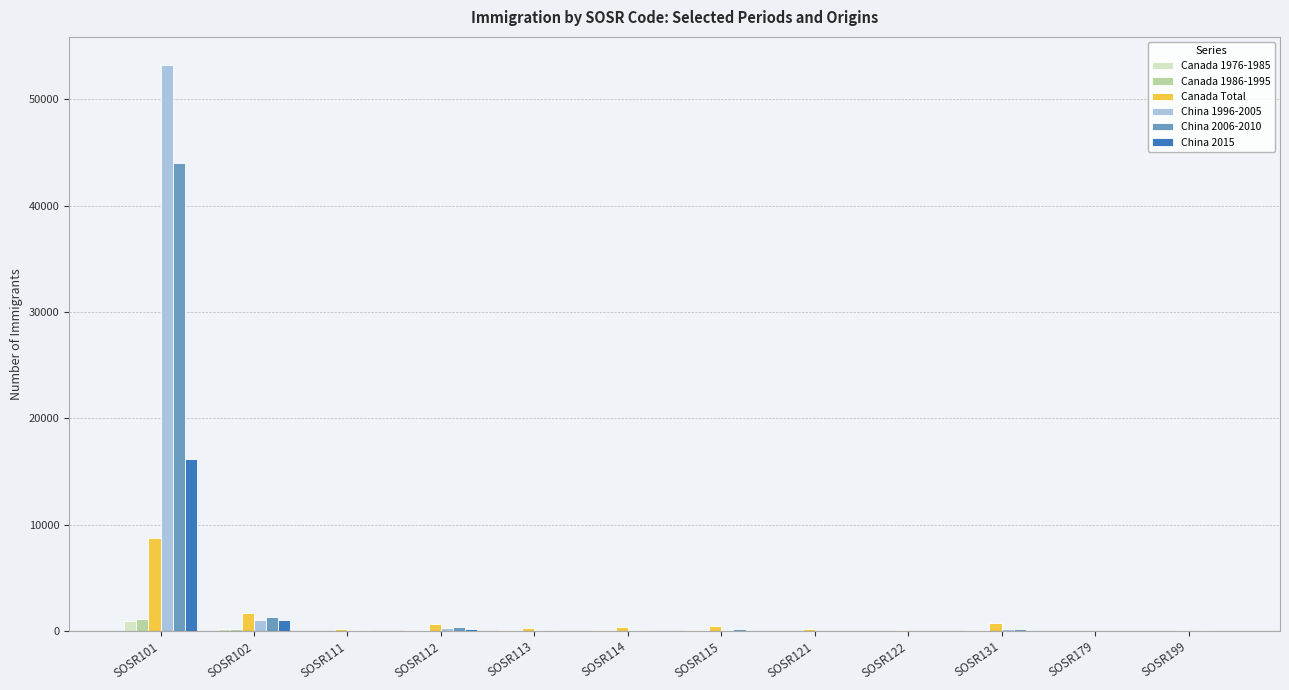

Which label corresponds to the largest value in the chart?

SOSR101